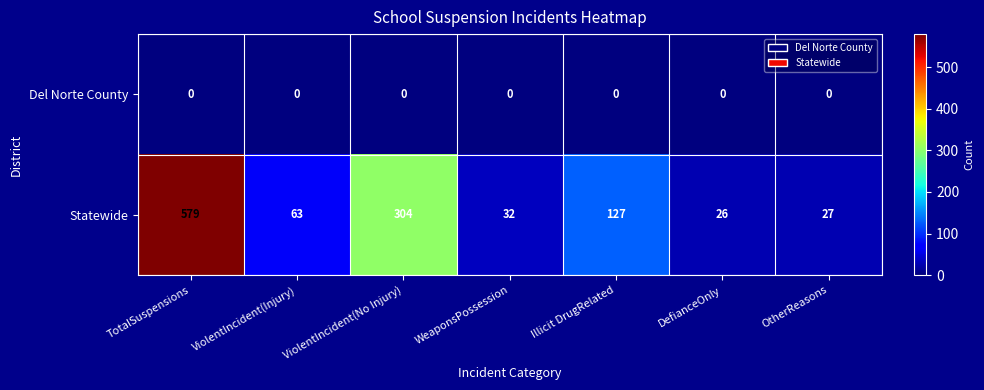

At how many categories does at least one series exceed 349?

1